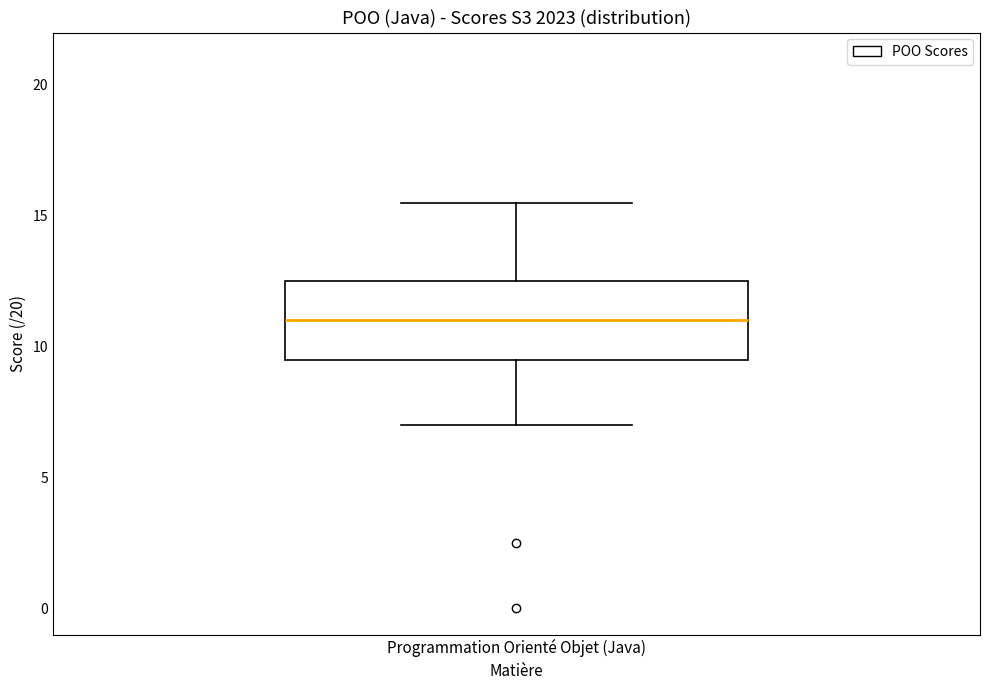

Transcribe this box plot: give where the median line is, the range the box spans, and where the two whiskers end, as read against the y-axis. The values are not printed on the chart, so give them approximately, as read against the axis.

median 11.0, box 9.5 to 12.5, whiskers 7.0 to 15.5